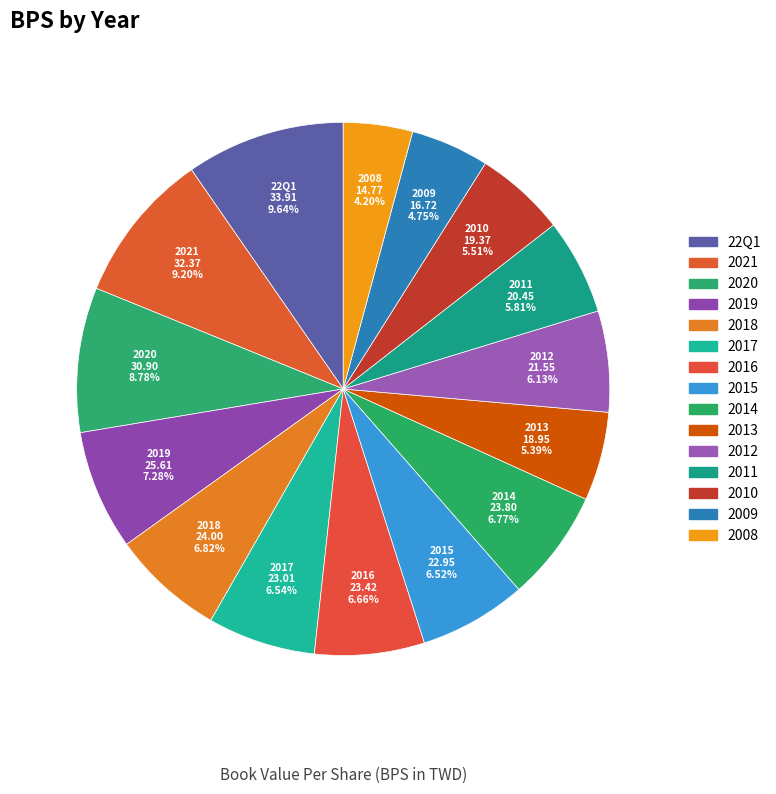

Rank the categories by value from lowest to highest.

2008, 2009, 2013, 2010, 2011, 2012, 2015, 2017, 2016, 2014, 2018, 2019, 2020, 2021, 22Q1